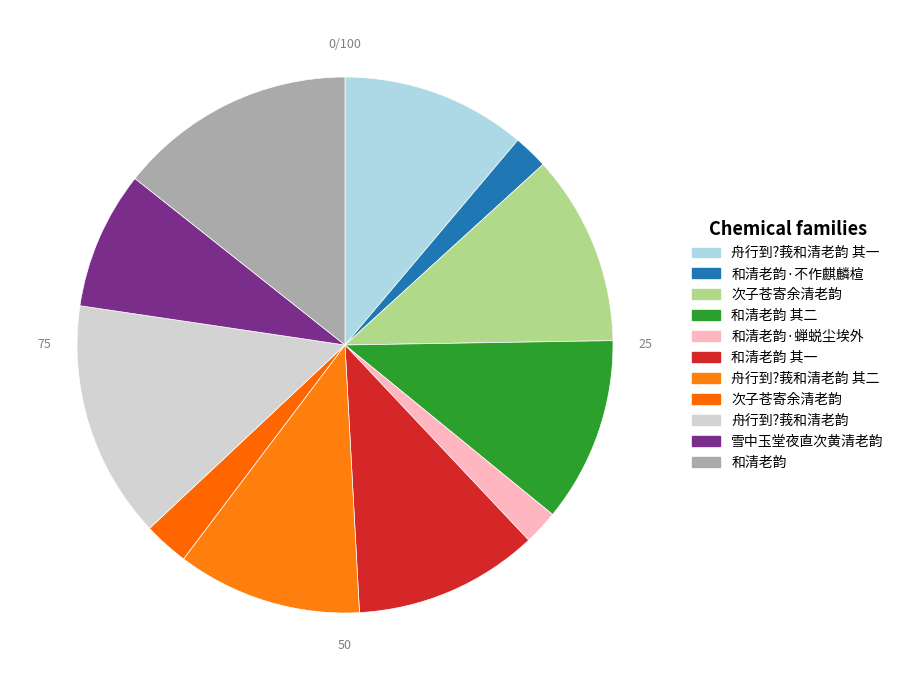

To the nearest percent, what is the average slice percentage?

9%